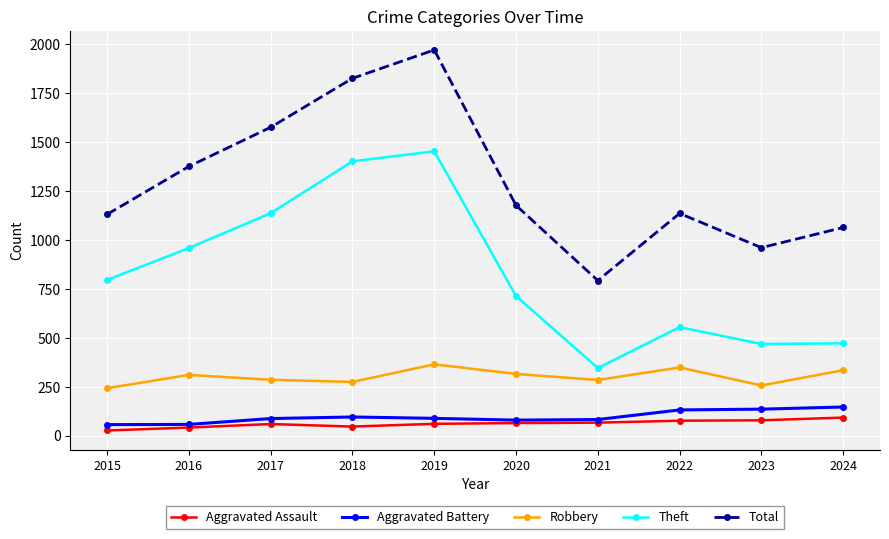

How many data points does each series have?

10